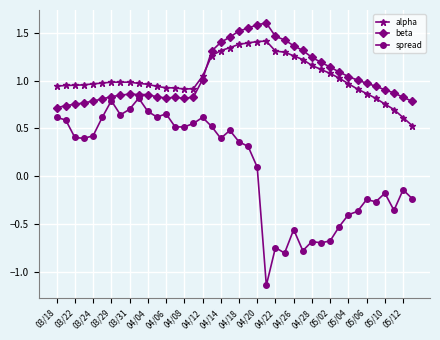

What is the maximum value shown in the chart?

1.6